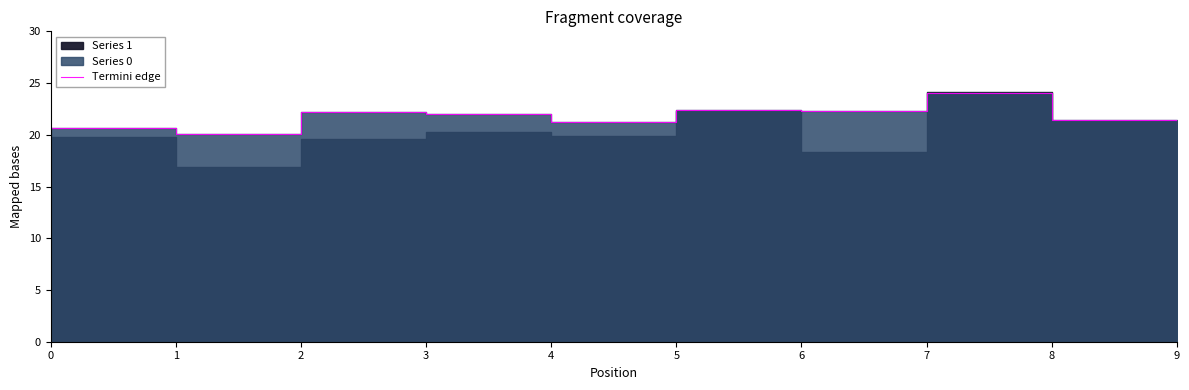

What is the ratio of the value at 3 to the value at 7?

0.9